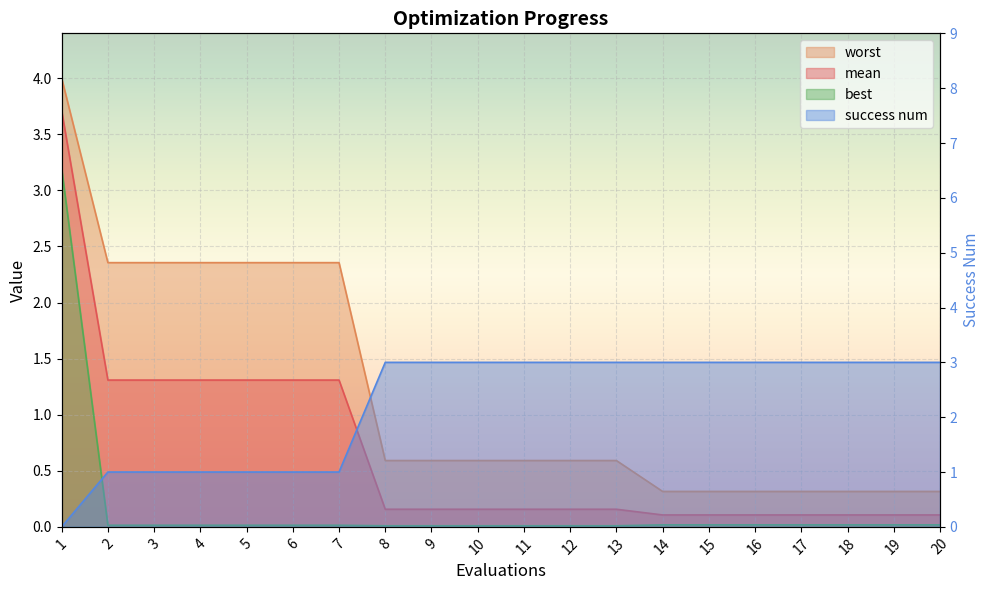

At which label is success num closest to 1?

2